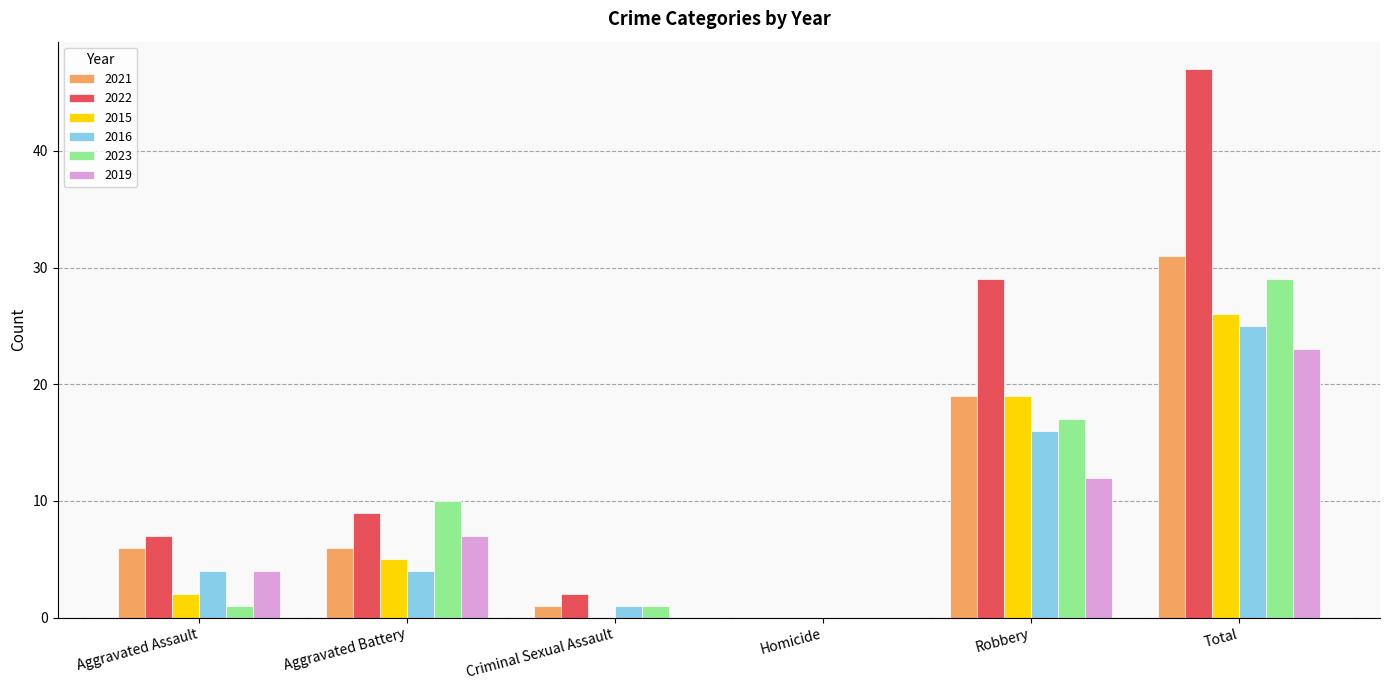

What is the greatest value displayed?

47